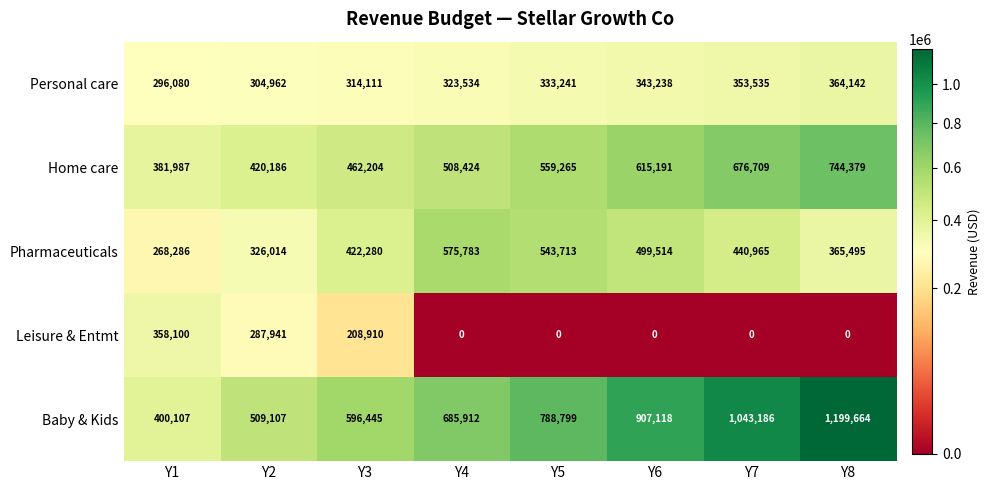

What is the sum of all Home care values?

4368345